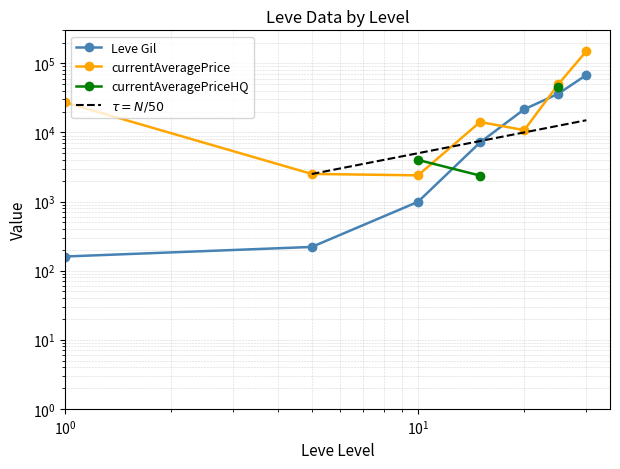

At which label is Leve Gil closest to 33945?

25